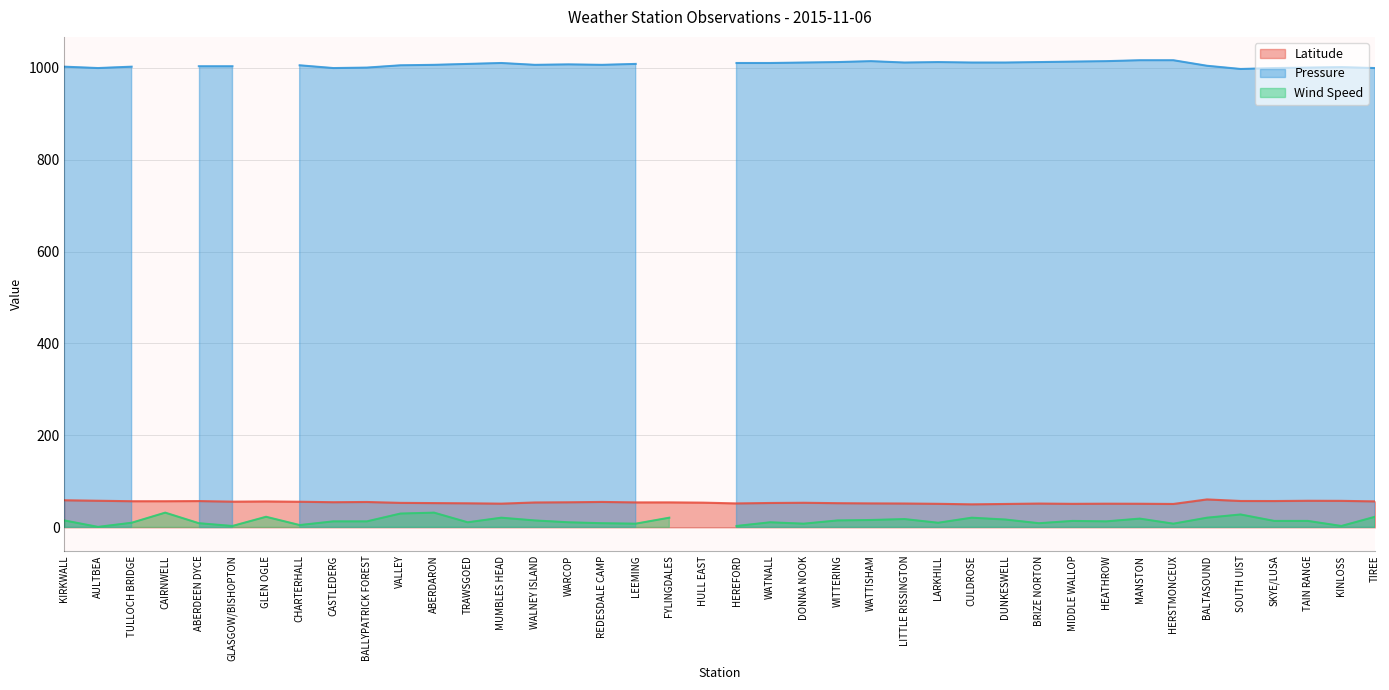

What is the difference between the highest and lowest values at HULL EAST?

53.8